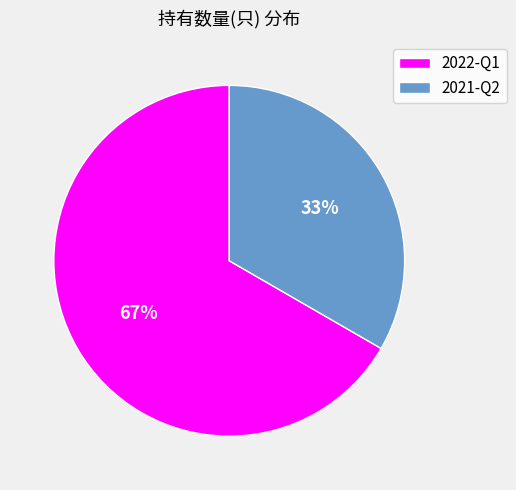

True or false: 2022-Q1 accounts for 75% of the total.

False